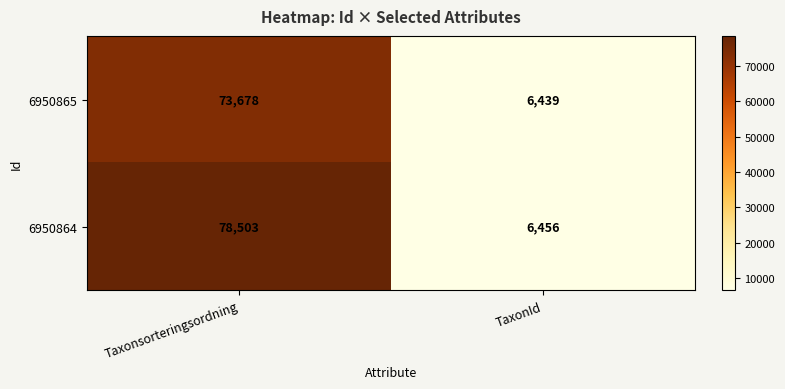

What is the smallest value displayed?

6439